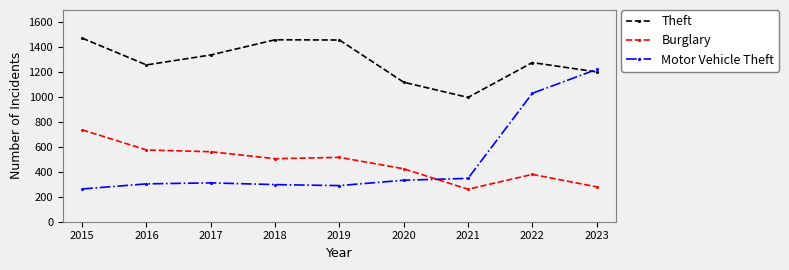

At 2019, list the series in order from largest to smallest.

Theft, Burglary, Motor Vehicle Theft